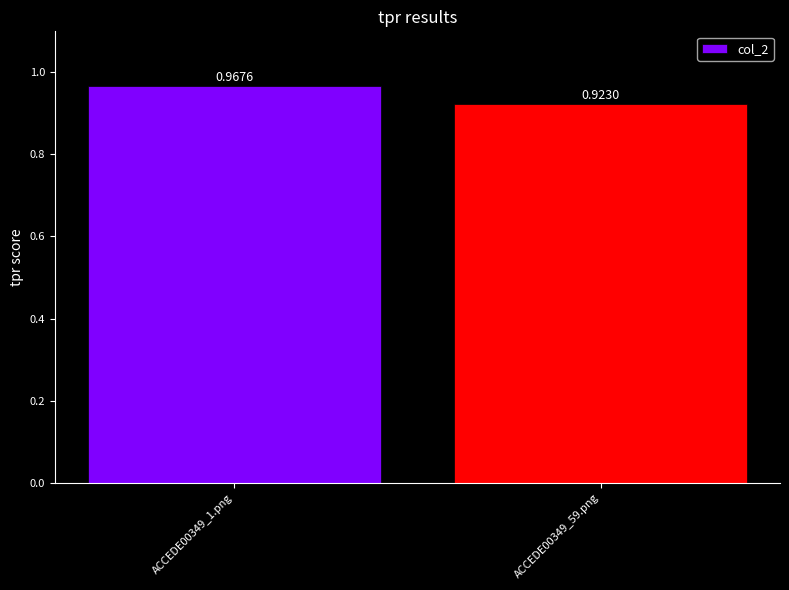

Between ACCEDE00349_59.png and ACCEDE00349_1.png, which is larger?

ACCEDE00349_1.png